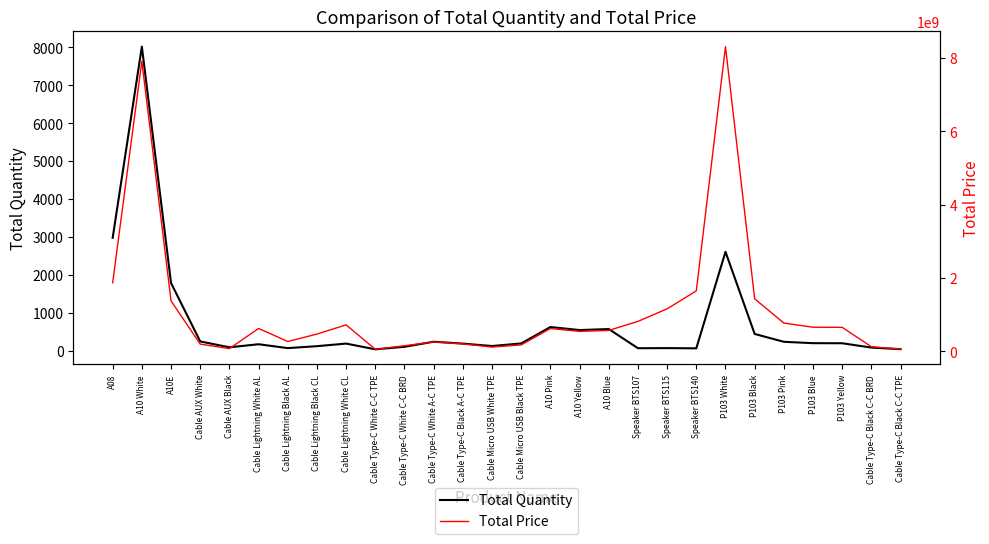

Which label corresponds to the smallest value in the chart?

Cable Type-C White C-C TPE